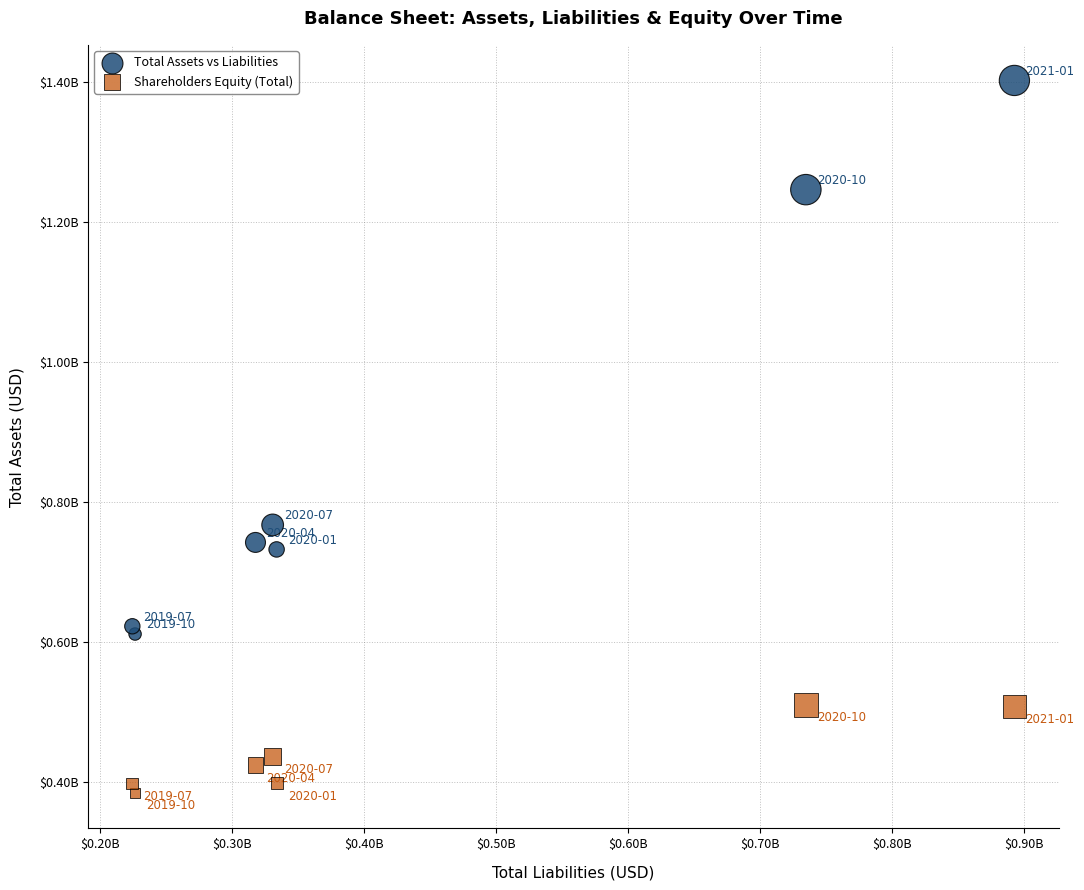

Which series reaches the minimum Y coordinate?

Shareholders Equity (Total)